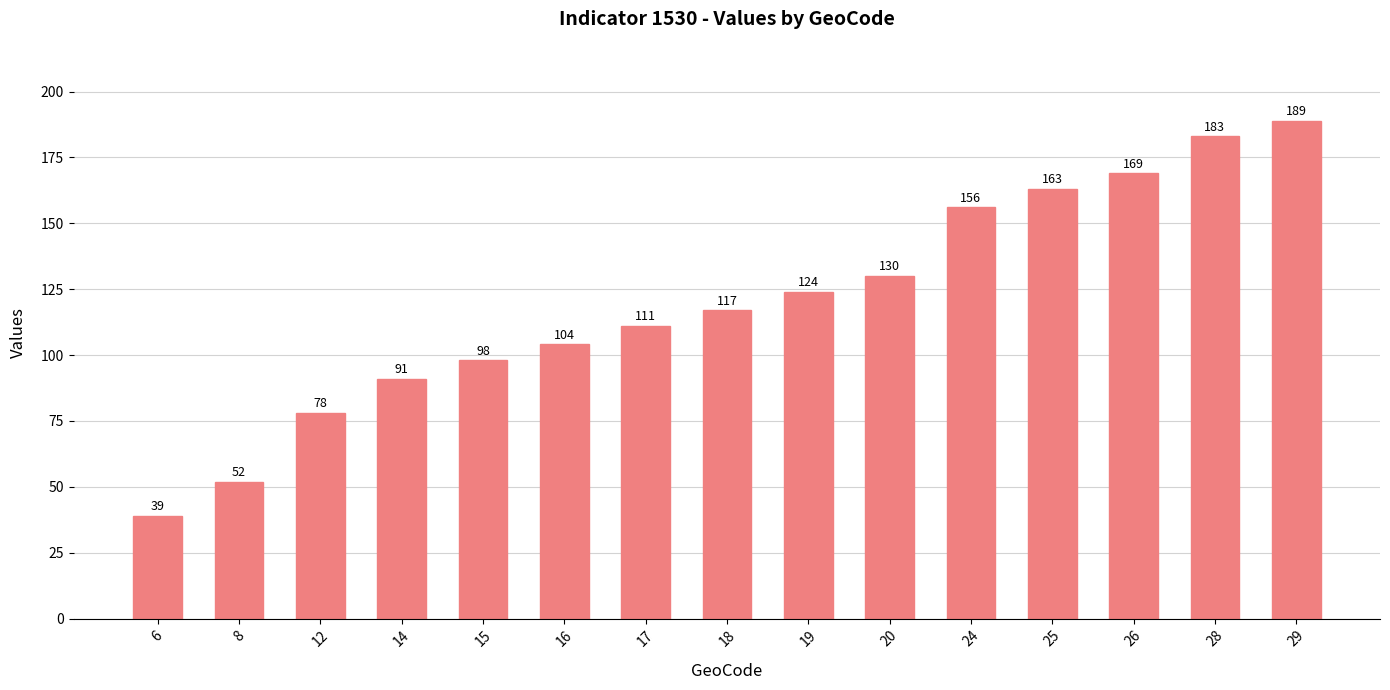

Count the number of categories in the chart.

15